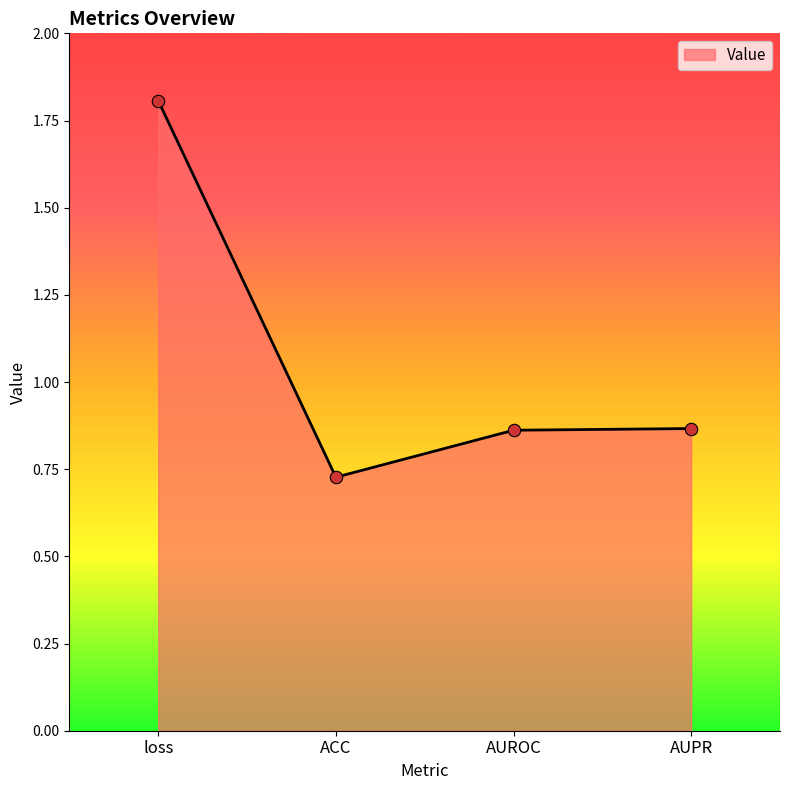

What is the ratio of the value at ACC to the value at loss?

0.4